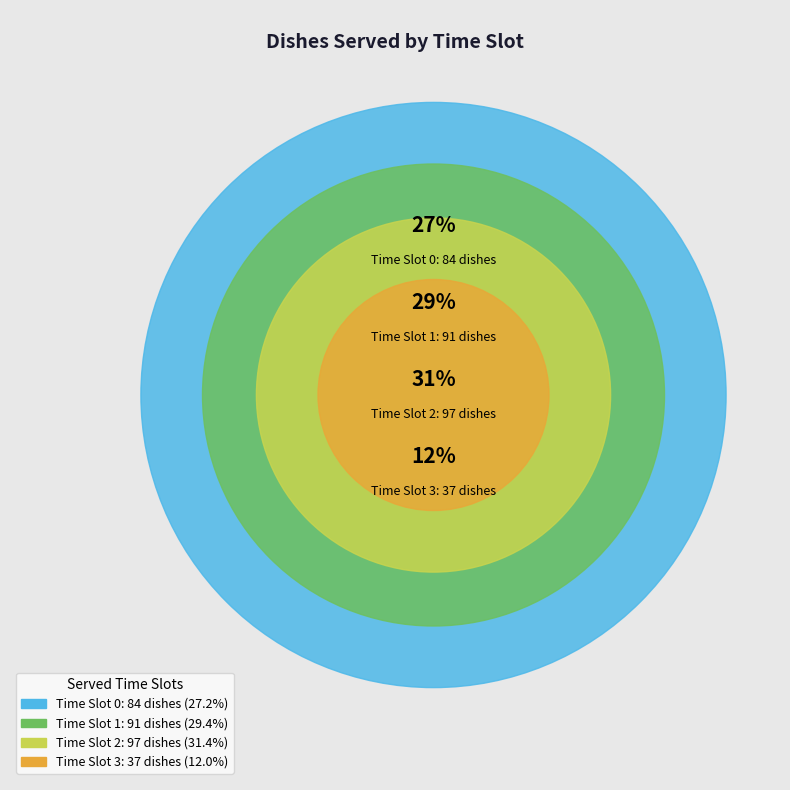

To the nearest percent, what is the combined percentage of 0 and 1?

57%